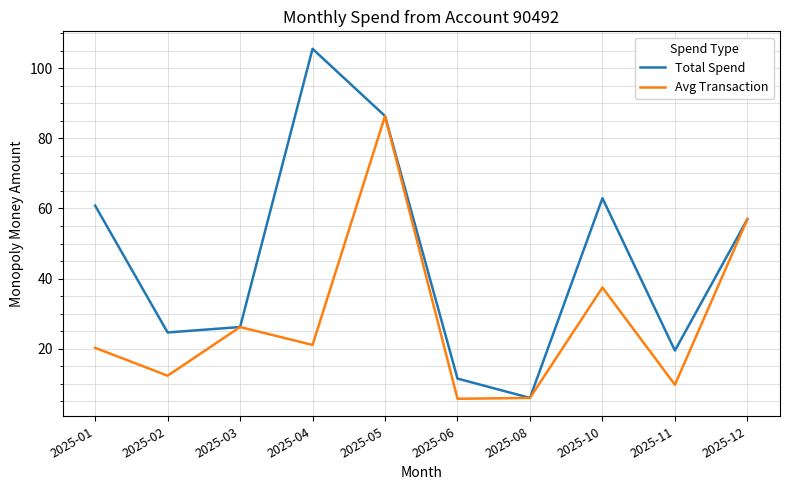

List the series in order of their overall mean, lowest first.

Avg Transaction, Total Spend